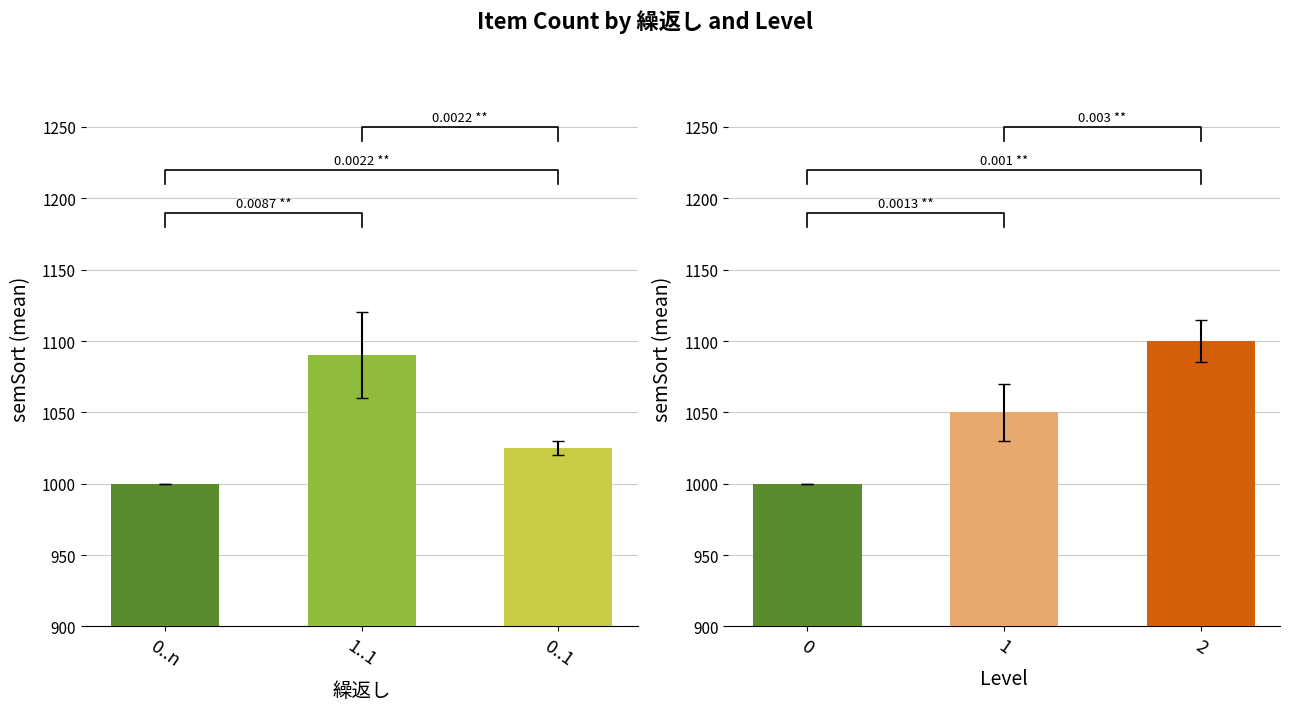

The value of 1..1 at 0..n is 611. True or false?

False